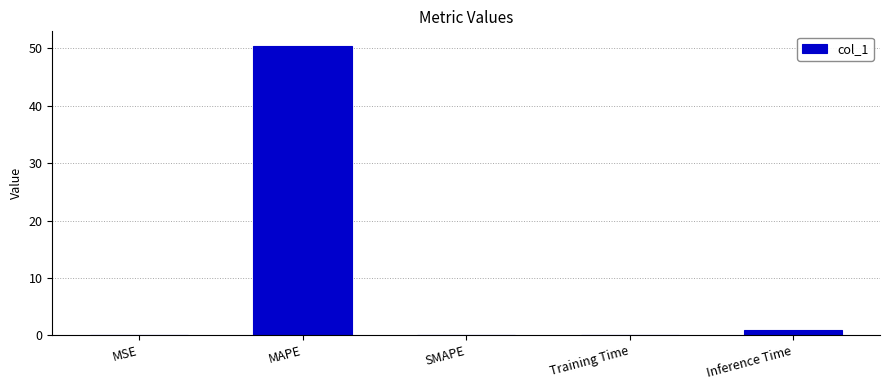

At which category does the chart reach its peak across all series?

MAPE